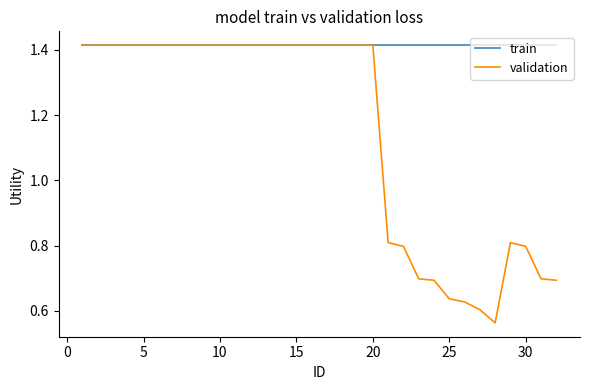

List the series in order of their overall mean, lowest first.

validation, train